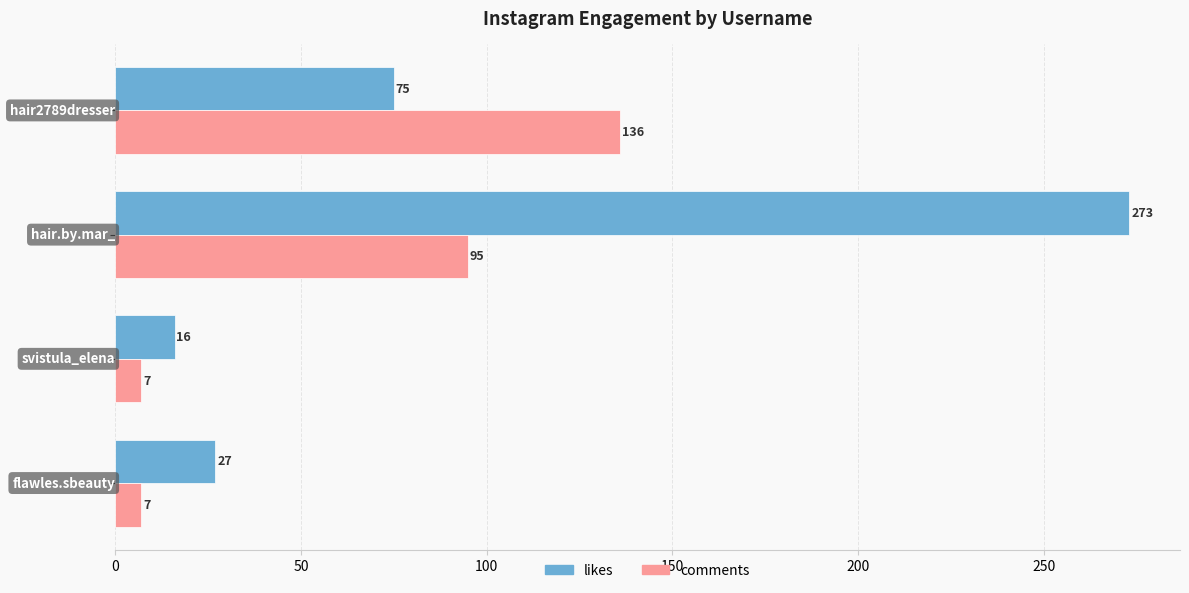

Rank the series by their average value, from highest to lowest.

likes, comments